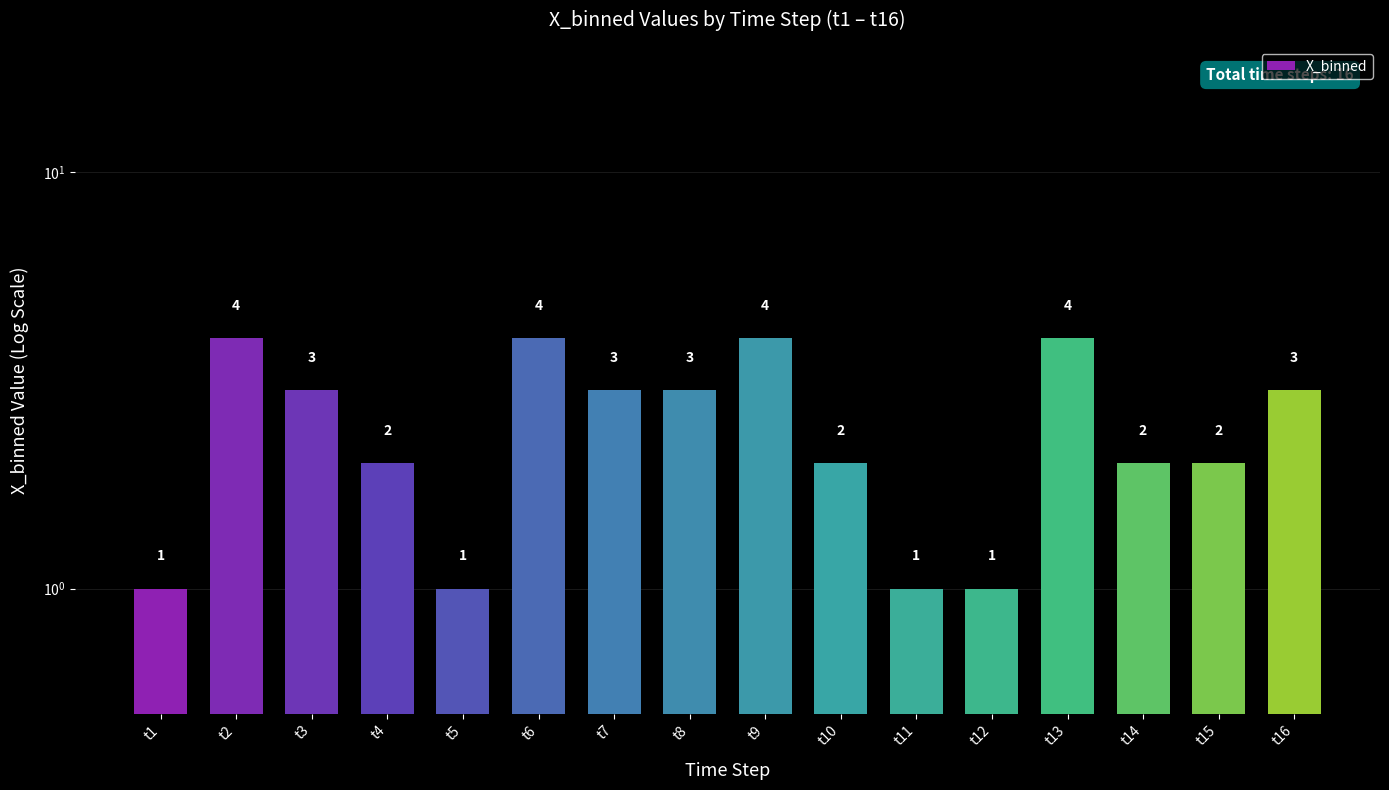

What is the average value?

2